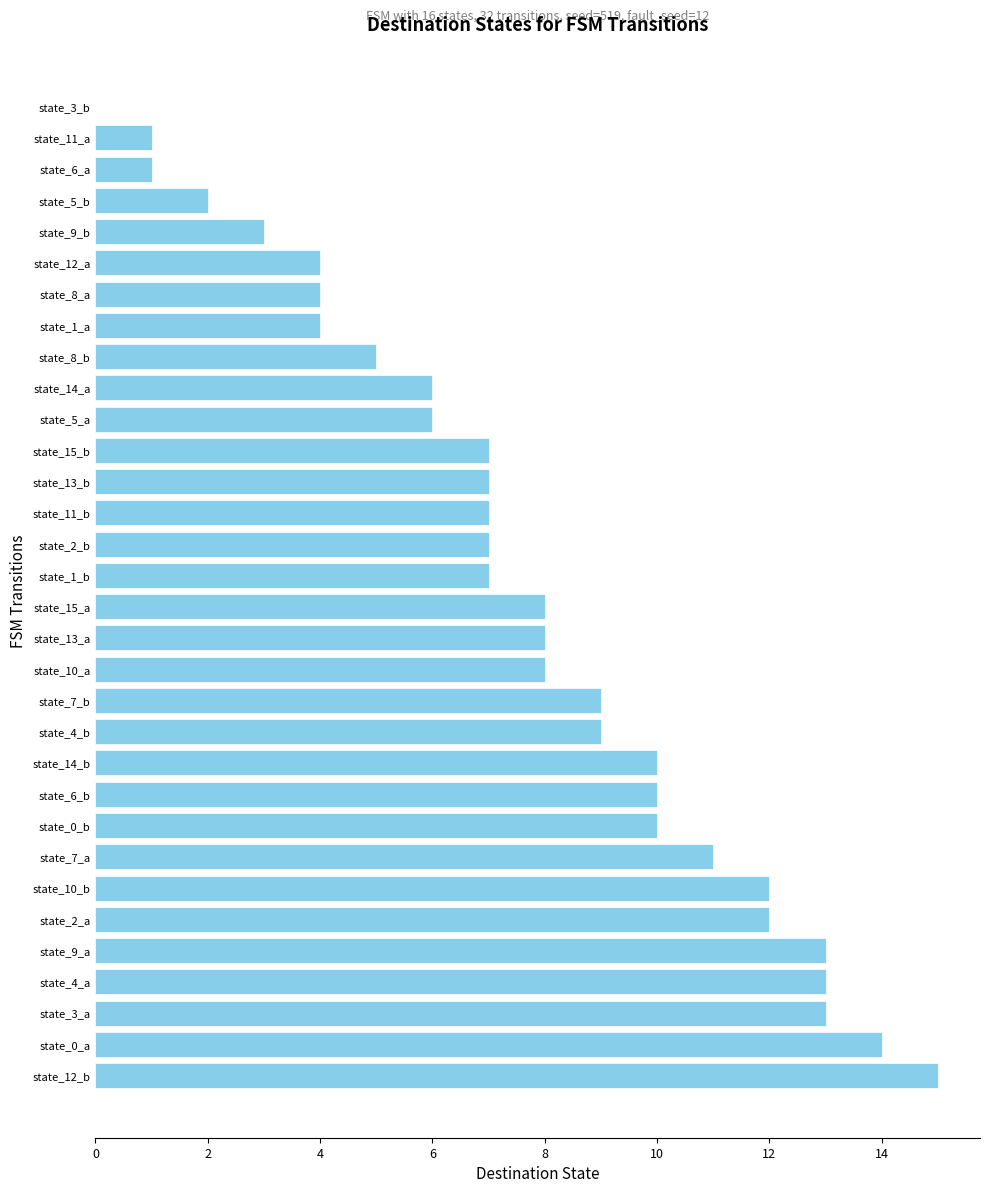

Is it true that the value at state_5_a is 6?

True